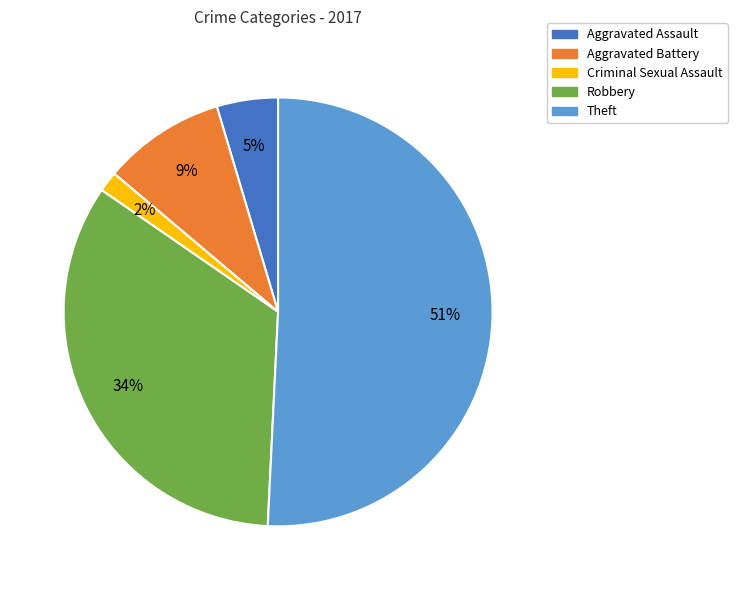

Which slice represents more than half of the pie?

Theft